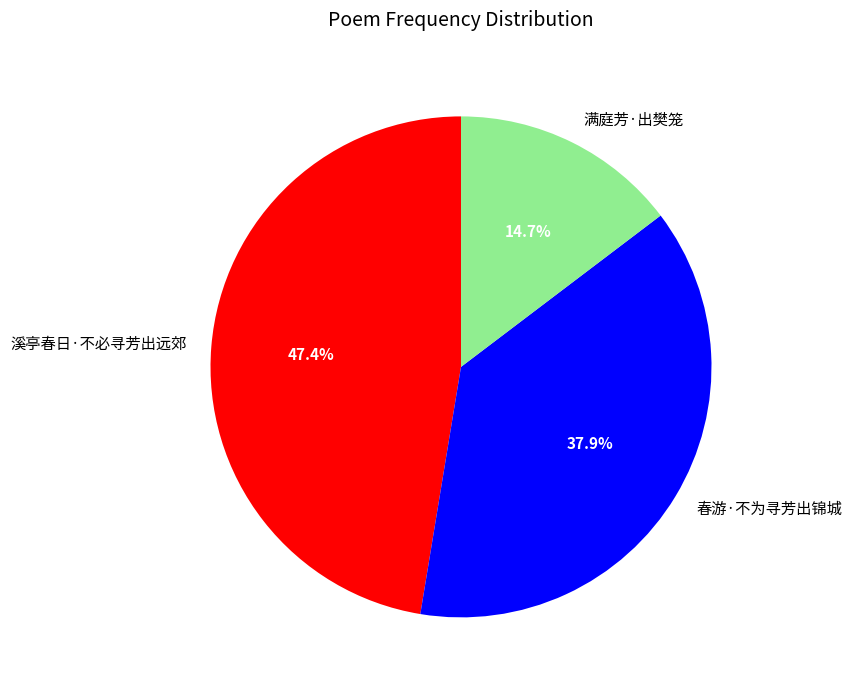

How many slices are in this pie chart?

3